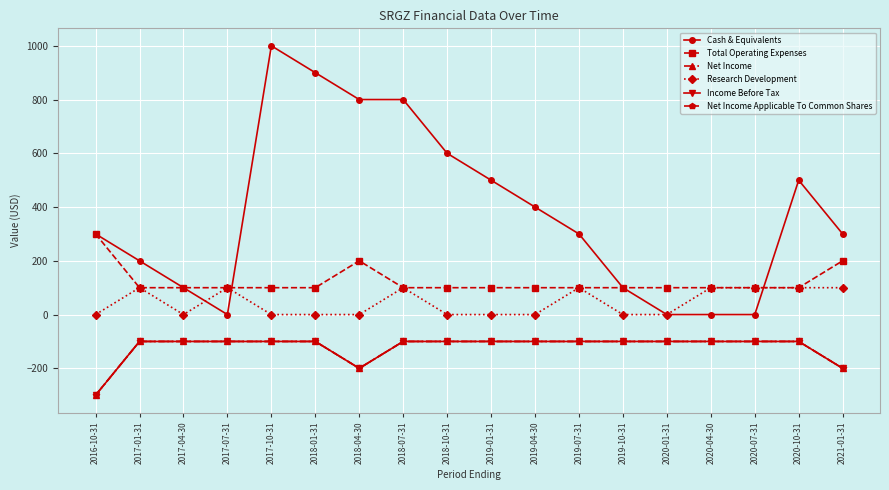

Is this an area chart (filled region under the line)?

No